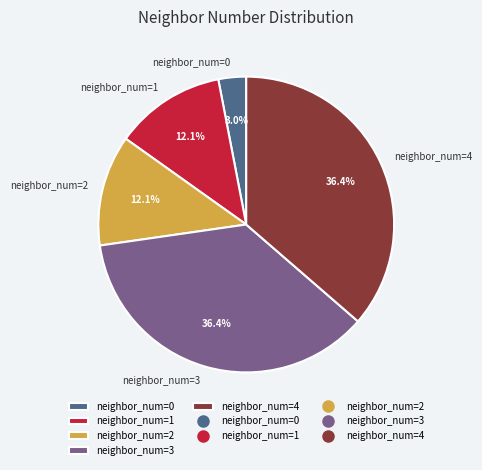

What percentage do neighbor_num=0 and neighbor_num=4 together represent?

39.4%